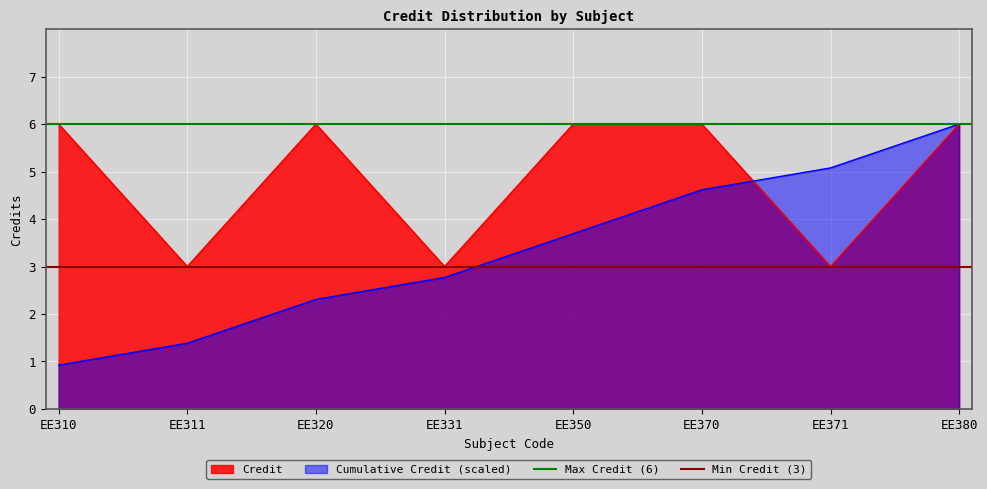

True or false: Credit has a value of 6.0 at EE320.

True